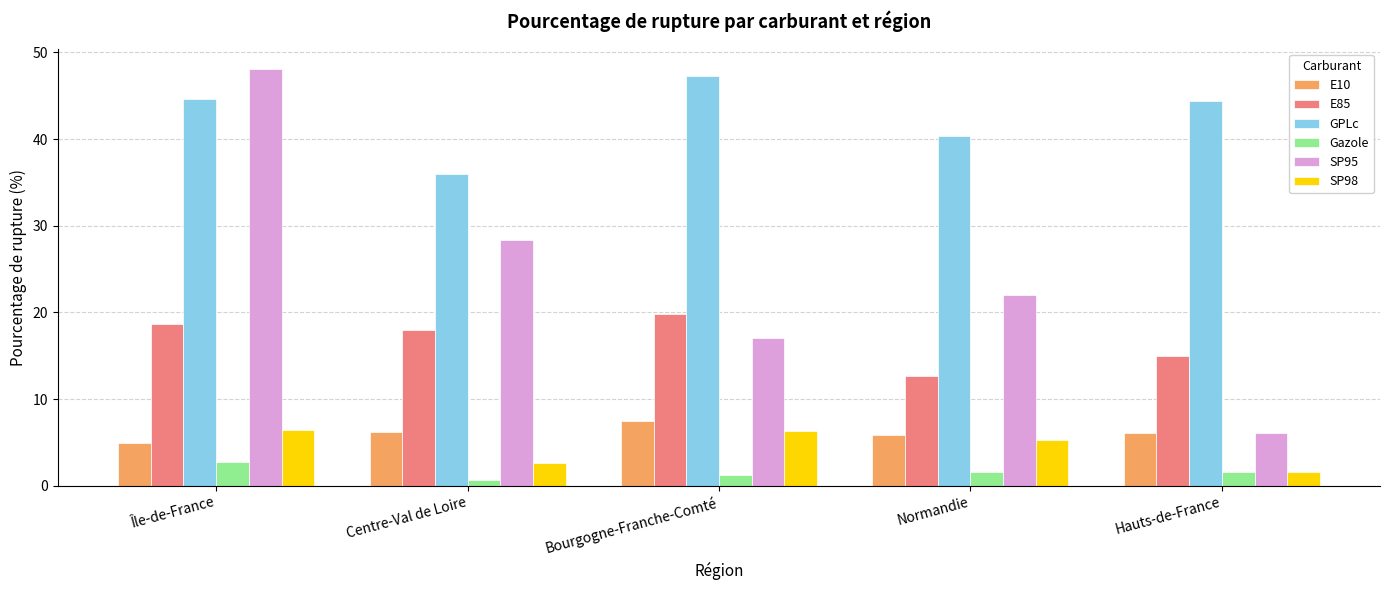

What is the sum of the E85 values at Île-de-France and Bourgogne-Franche-Comté?

38.5